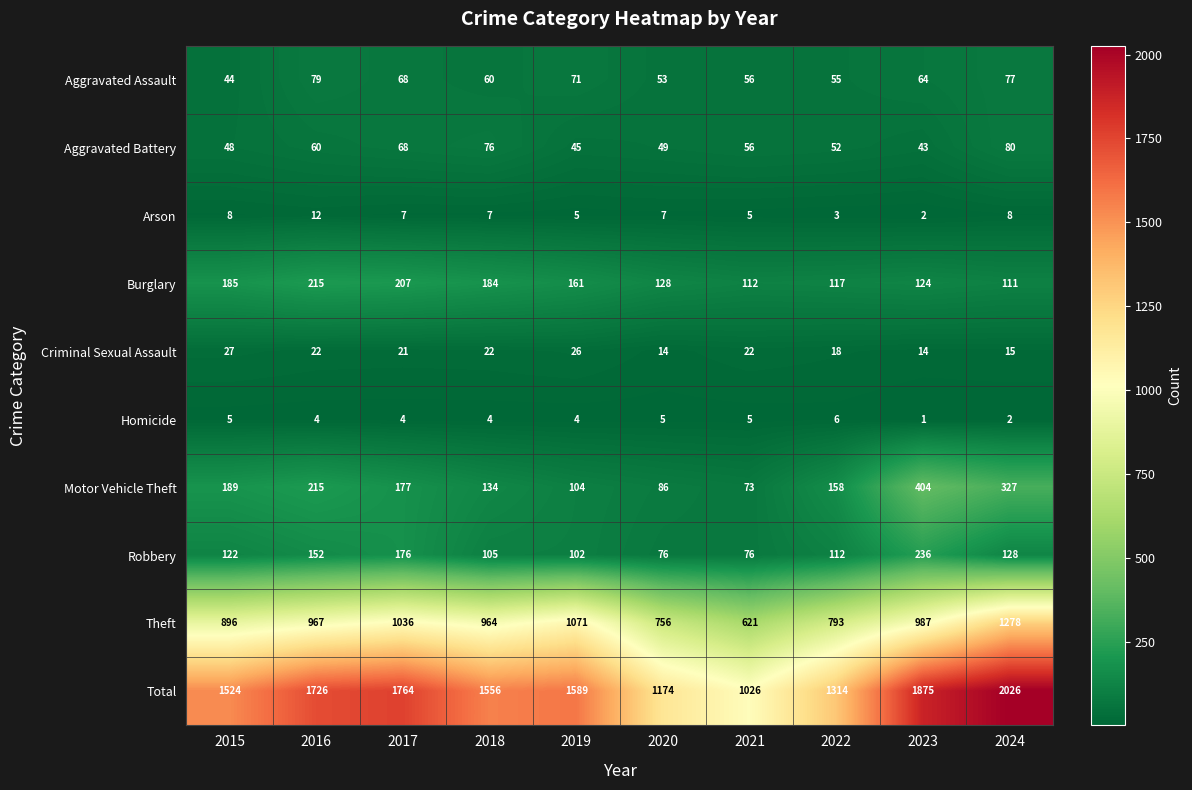

What is the difference between the second highest and minimum values in the Robbery series?

100